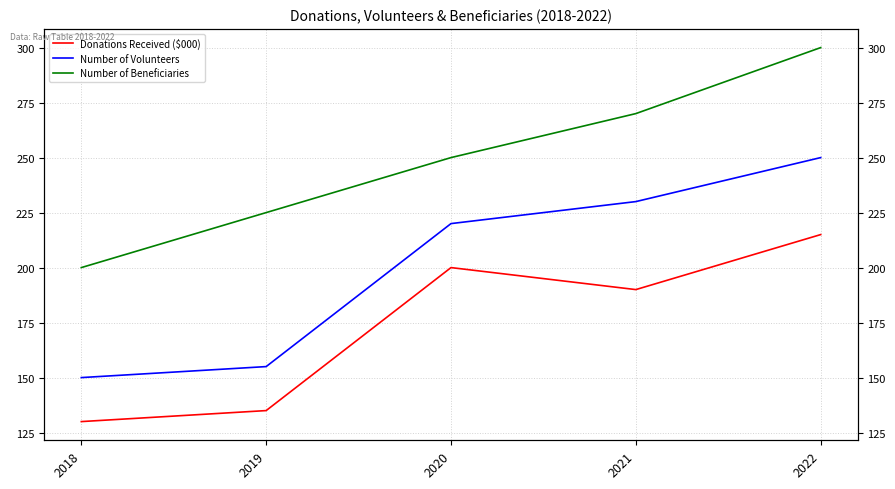

Which category has the highest value across all series?

2022